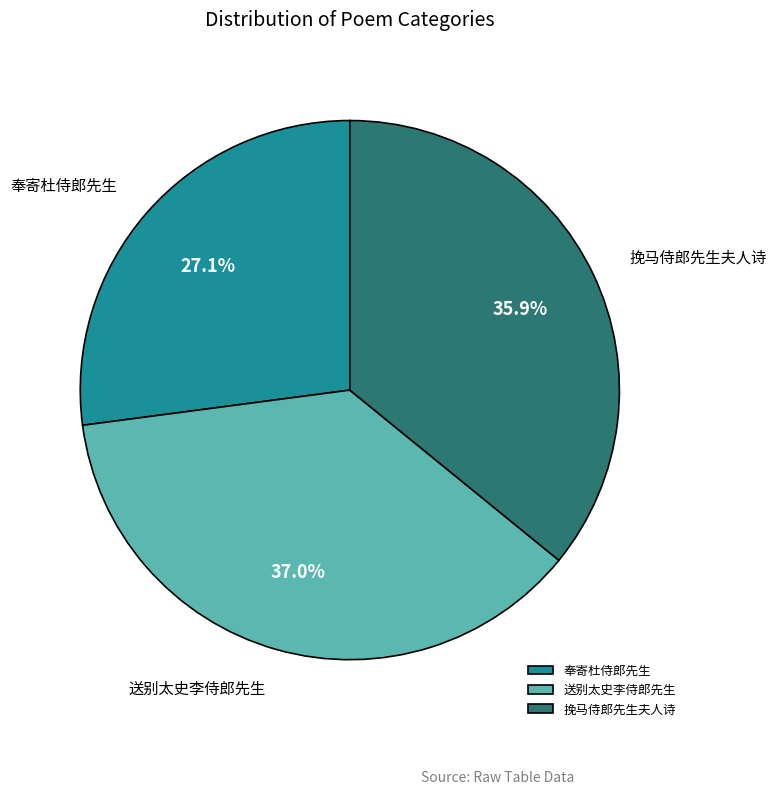

Count the number of slices in the pie.

3